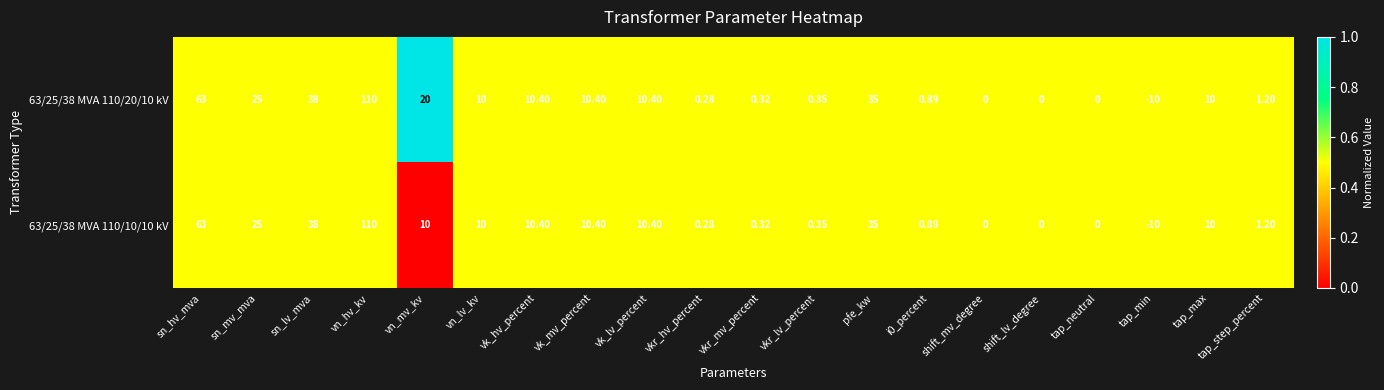

Is the value of 63/25/38 MVA 110/10/10 kV at vkr_mv_percent greater than the value of 63/25/38 MVA 110/20/10 kV at sn_hv_mva?

No